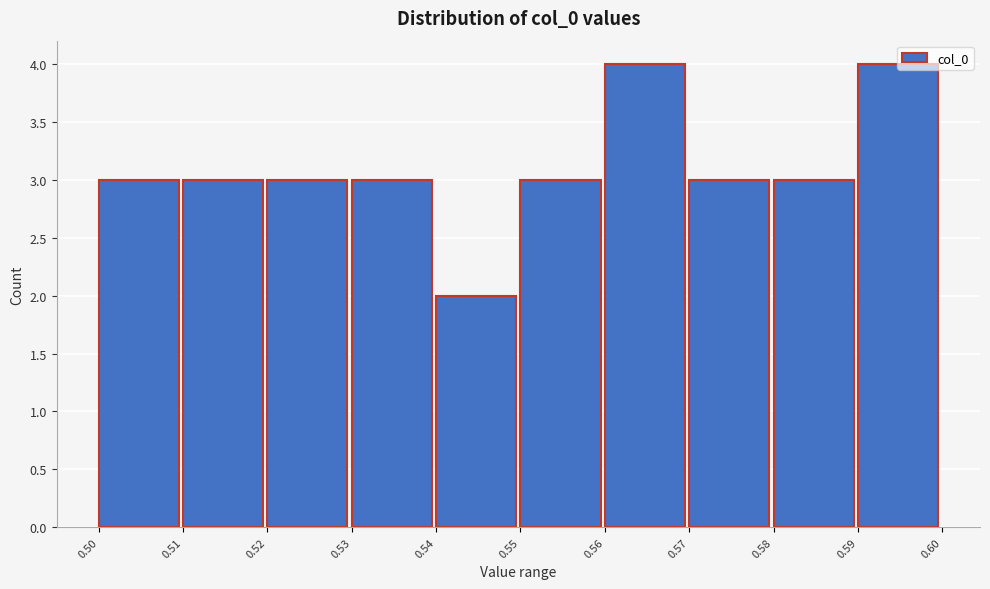

What is the sum of the values at 0.57 and 0.56?

7